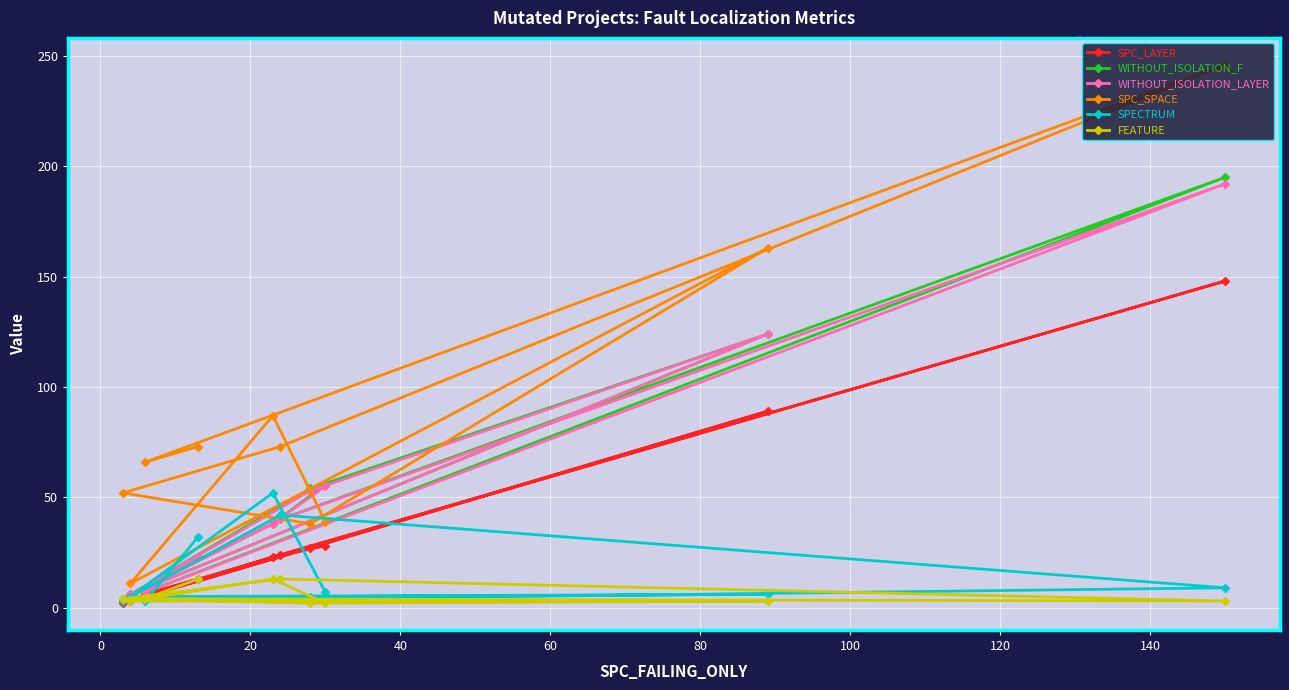

What is the average value of the SPC_SPACE series?

85